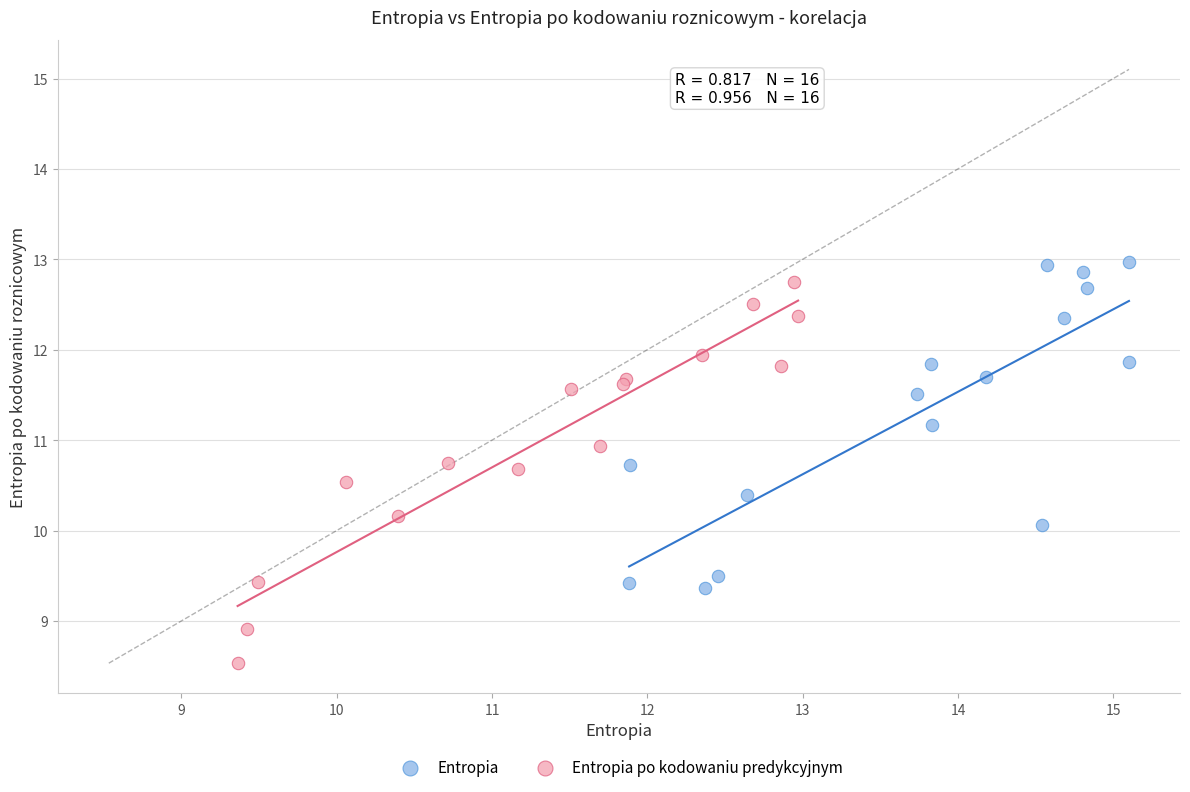

What are all the series names shown in the legend?

Entropia, Entropia po kodowaniu predykcyjnym